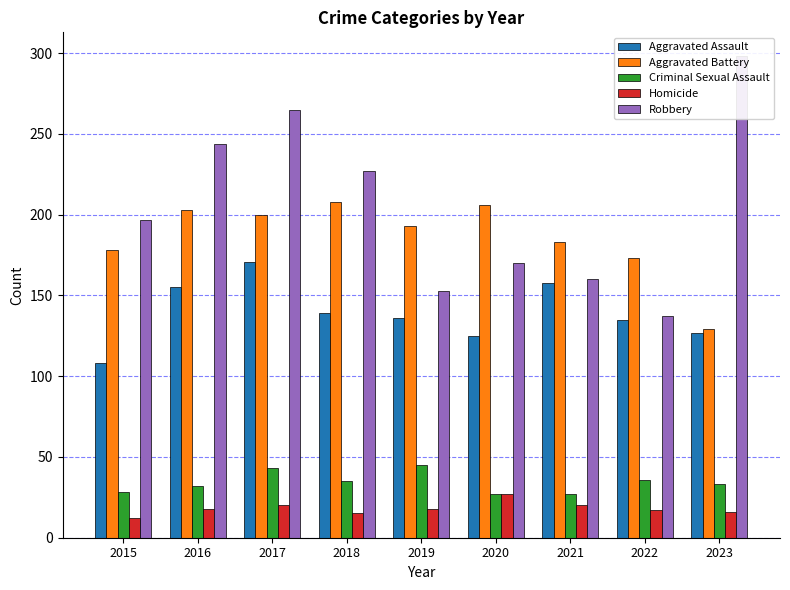

How many data points does each series have?

9